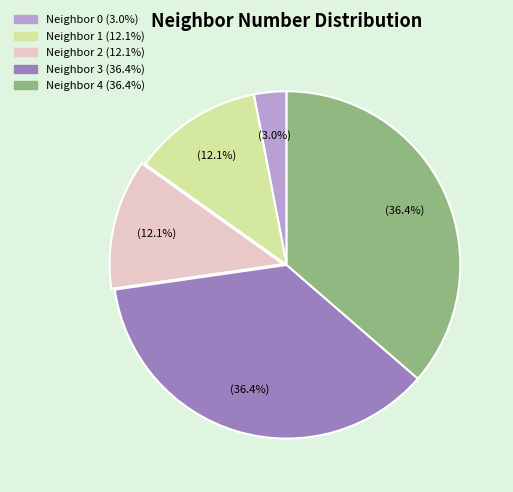

Is there a majority slice in this chart?

No